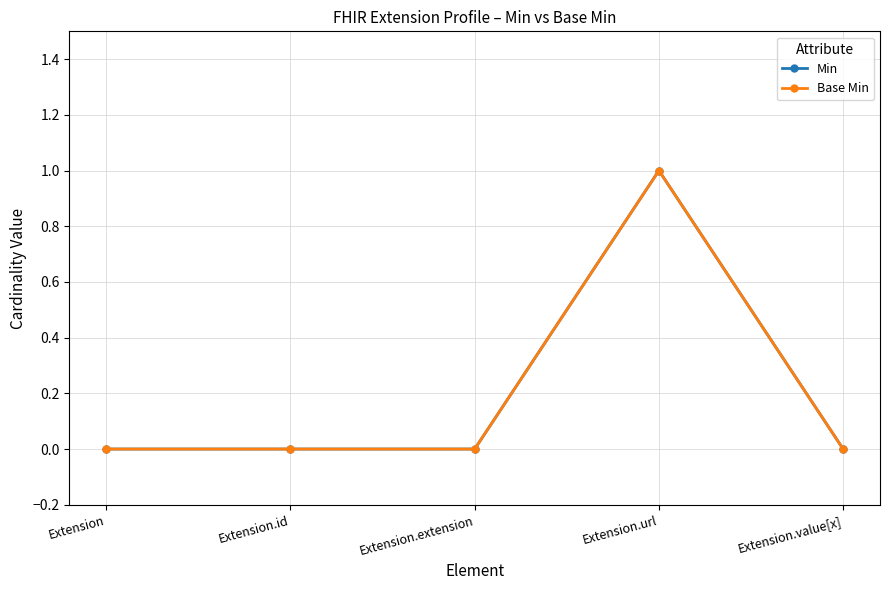

True or false: Base Min has a value of 0 at Extension.id.

True